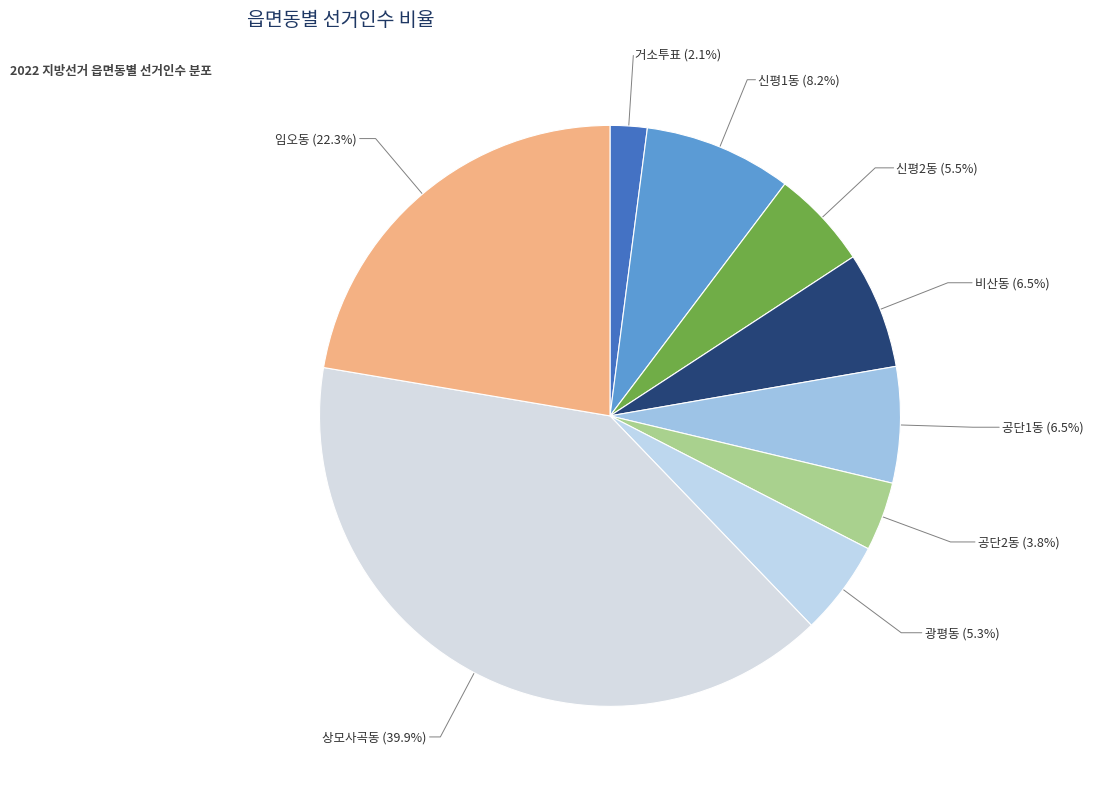

Does 공단1동 represent more than half of the total?

No